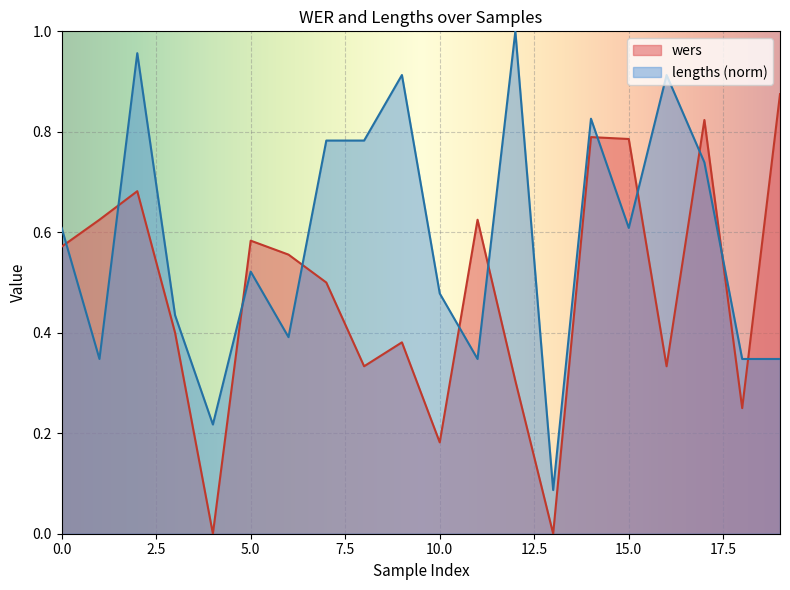

Reading left to right, what are all the values shown in this chart?

wers: 0=0.6	1=0.6	2=0.7	3=0.4	4=0.0	5=0.6	6=0.6	7=0.5	8=0.3	9=0.4	10=0.2	11=0.6	12=0.3	13=0.0	14=0.8	15=0.8	16=0.3	17=0.8	18=0.2	19=0.9
lengths: 0=0.6	1=0.3	2=1.0	3=0.4	4=0.2	5=0.5	6=0.4	7=0.8	8=0.8	9=0.9	10=0.5	11=0.3	12=1.0	13=0.1	14=0.8	15=0.6	16=0.9	17=0.7	18=0.3	19=0.3